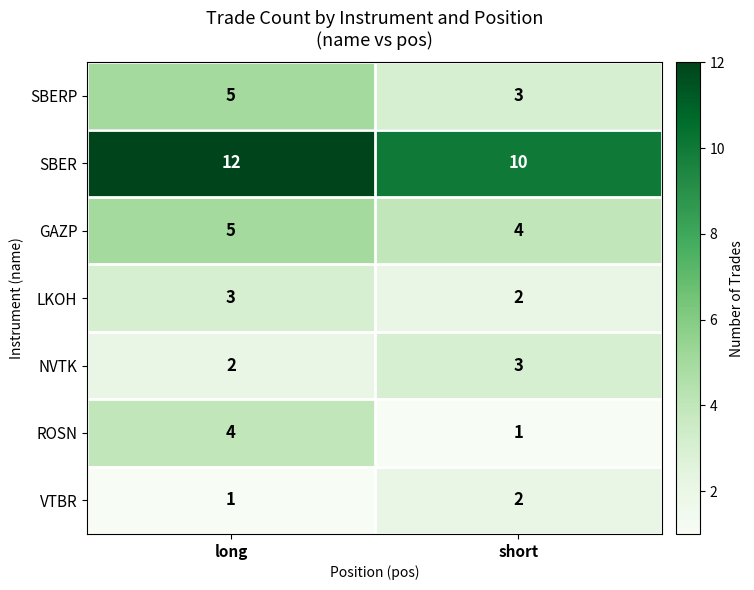

At how many categories does at least one series exceed 1?

2